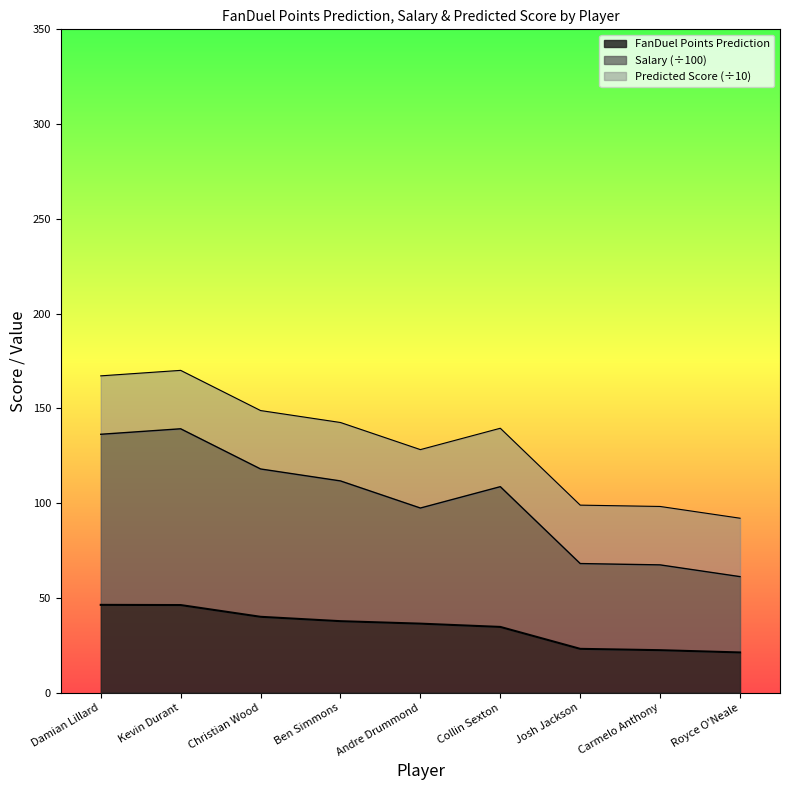

How many lines are shown in the chart?

3